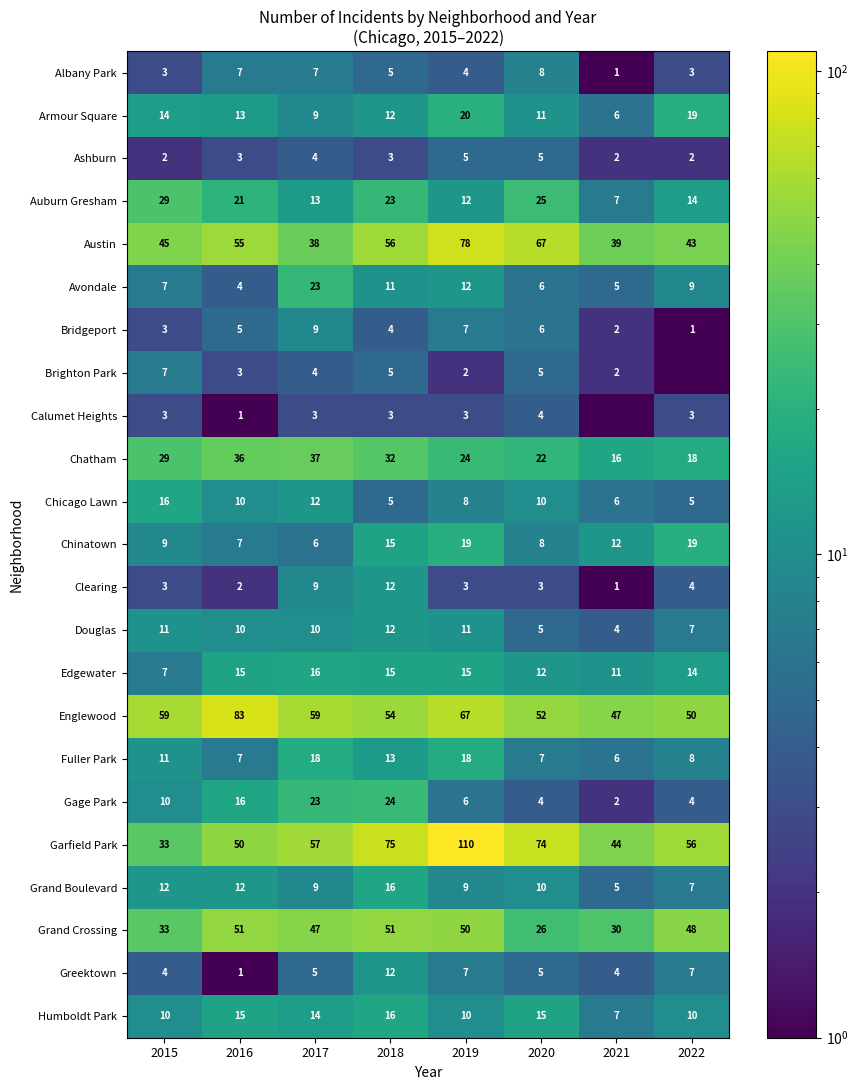

What is the difference between the Calumet Heights values at 2016 and 2022?

2.0